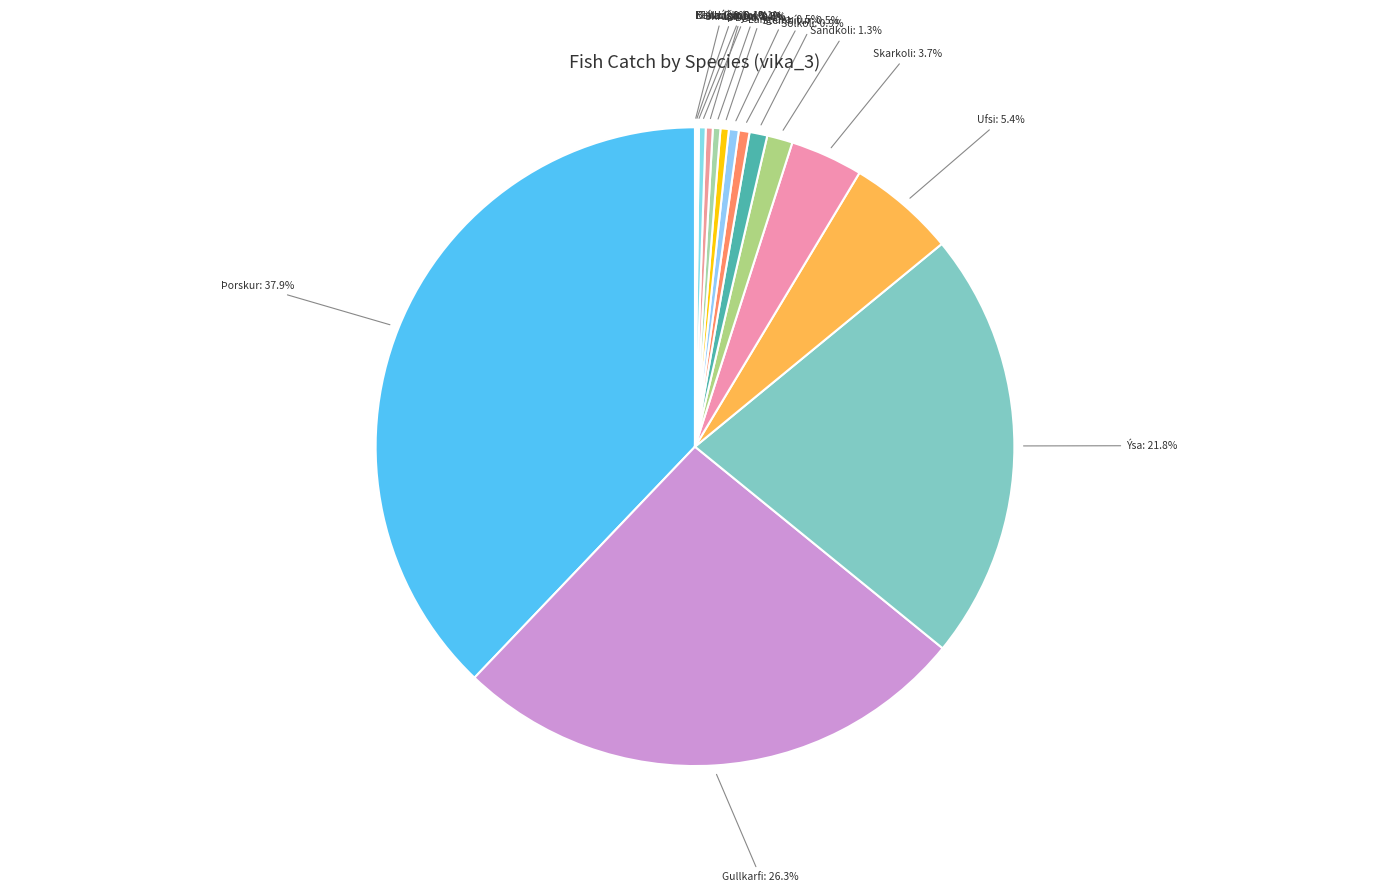

To the nearest percent, what portion does Skarkoli represent?

4%